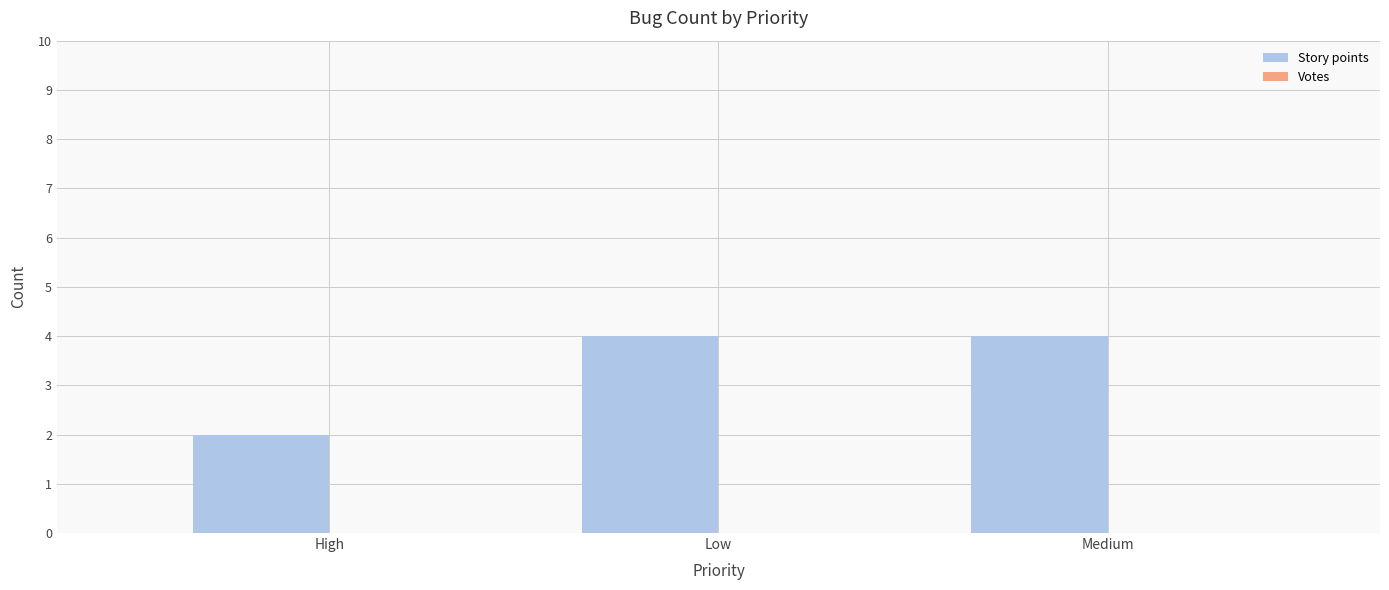

What is the maximum value shown in the chart?

4